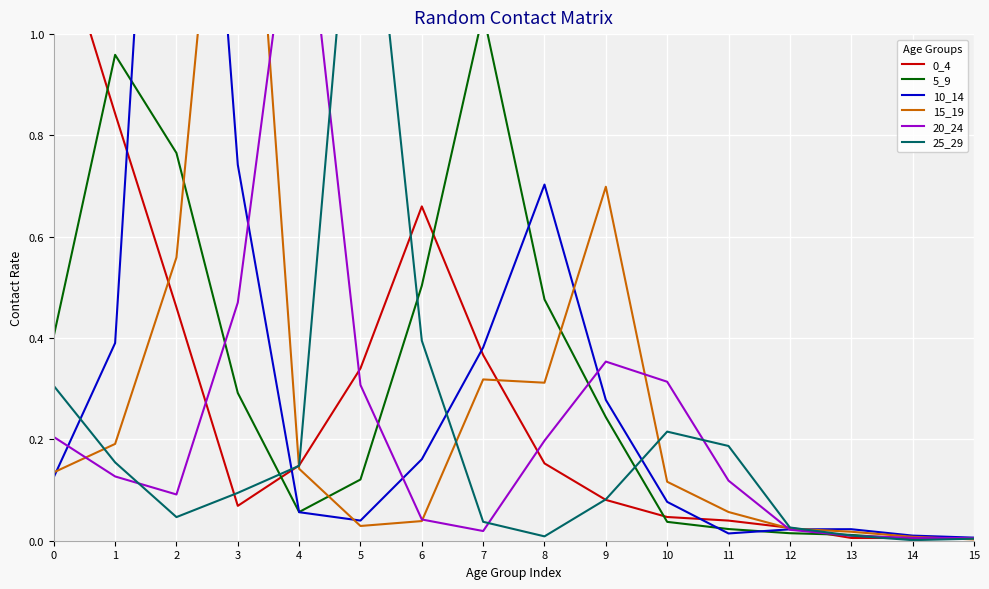

What is the difference between the maximum and second lowest values in the 5_9 series?

1.0